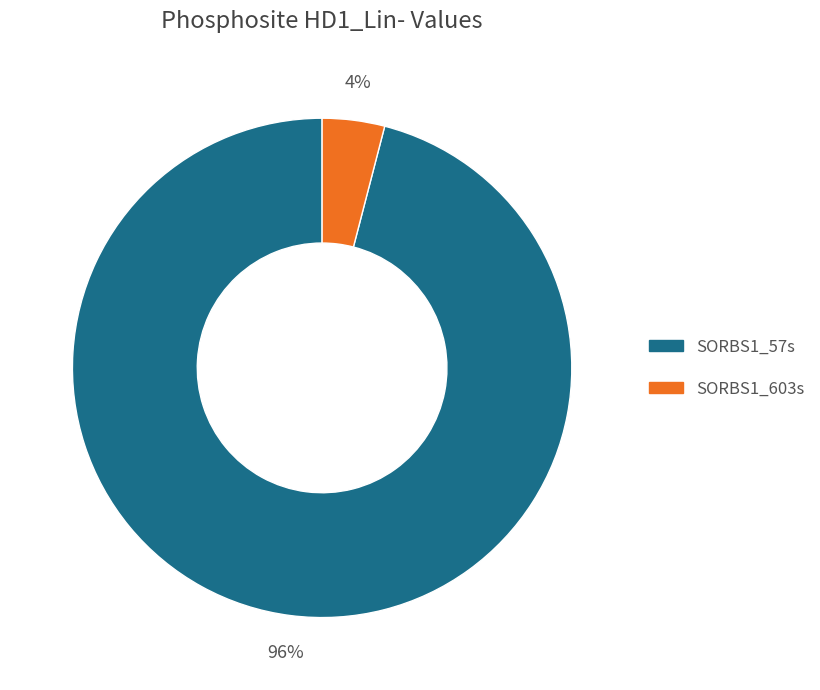

To the nearest percent, what is the combined percentage of SORBS1_57s and SORBS1_603s?

100%